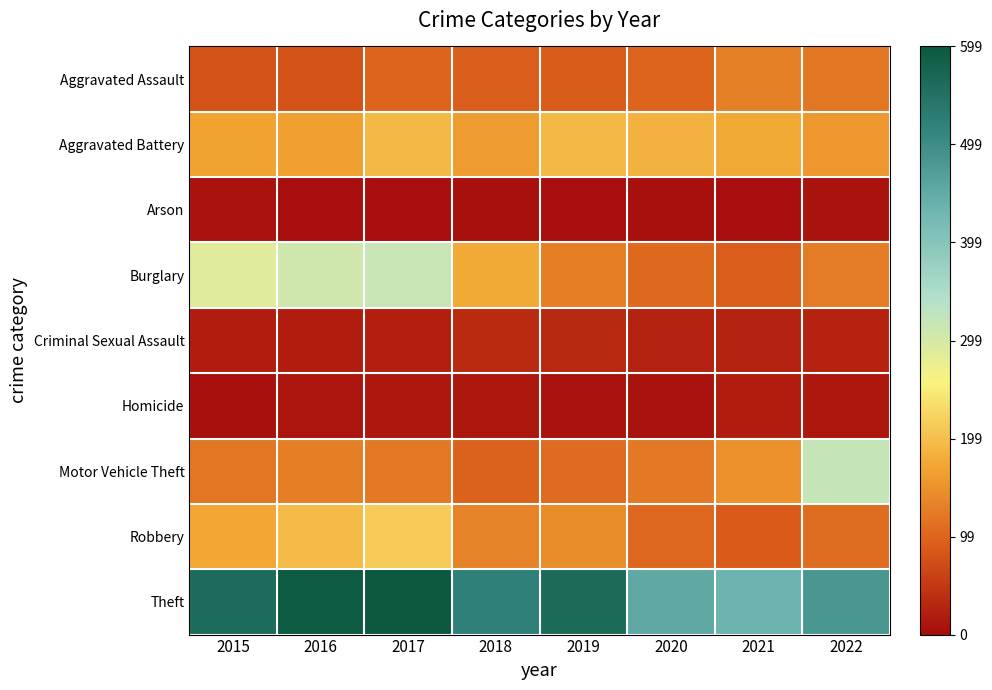

Rank the series at 2018 from lowest to highest value.

Arson, Homicide, Criminal Sexual Assault, Aggravated Assault, Motor Vehicle Theft, Robbery, Aggravated Battery, Burglary, Theft